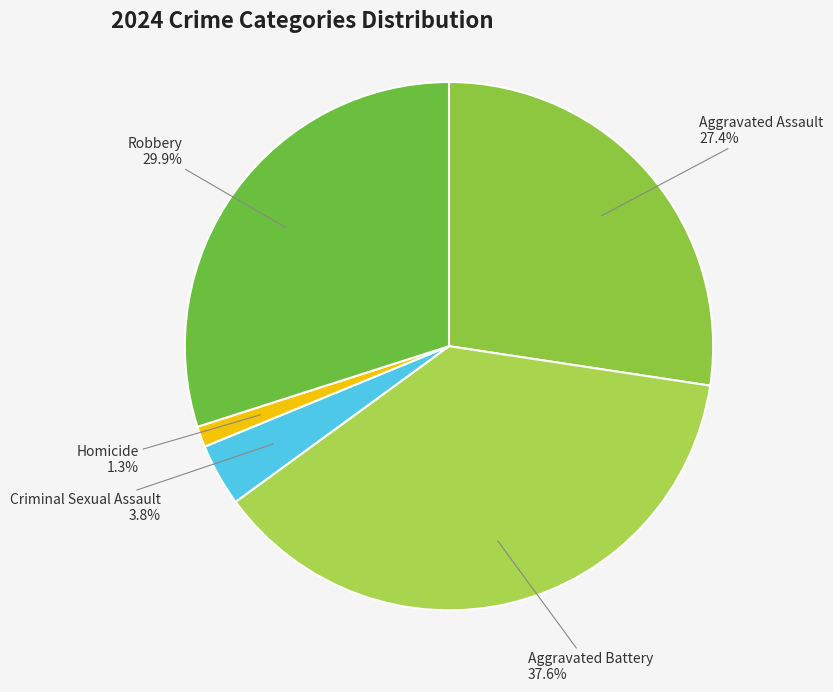

Which has a higher value, Aggravated Assault or Homicide?

Aggravated Assault